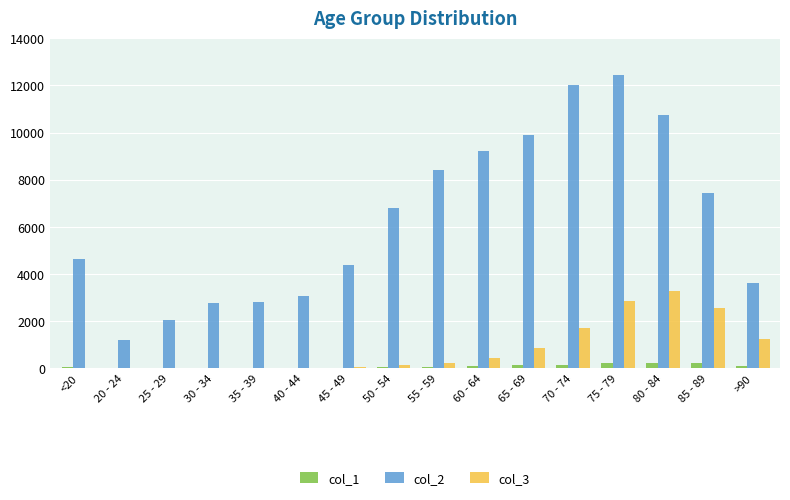

Are the bars horizontal?

No